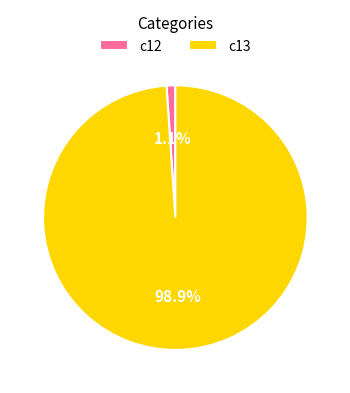

Which slice is the largest?

c13